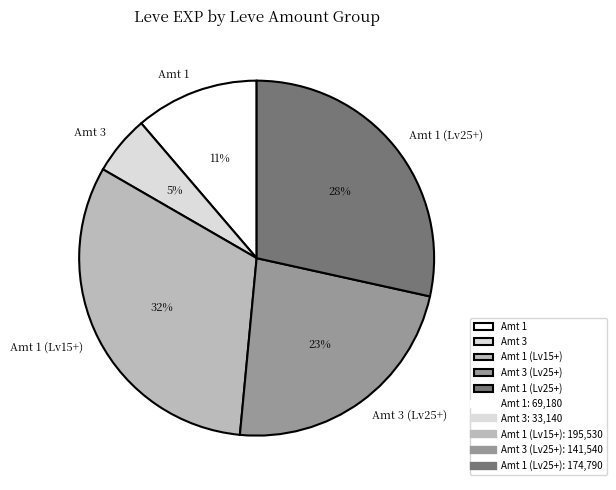

Count the number of slices in the pie.

5